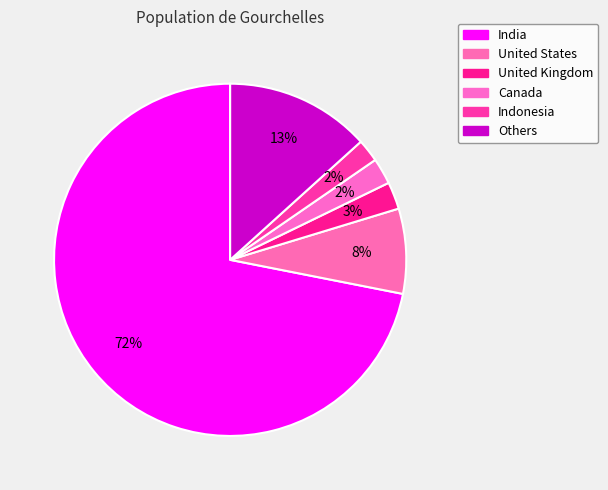

The Canada slice represents 1% of the pie. True or false?

False